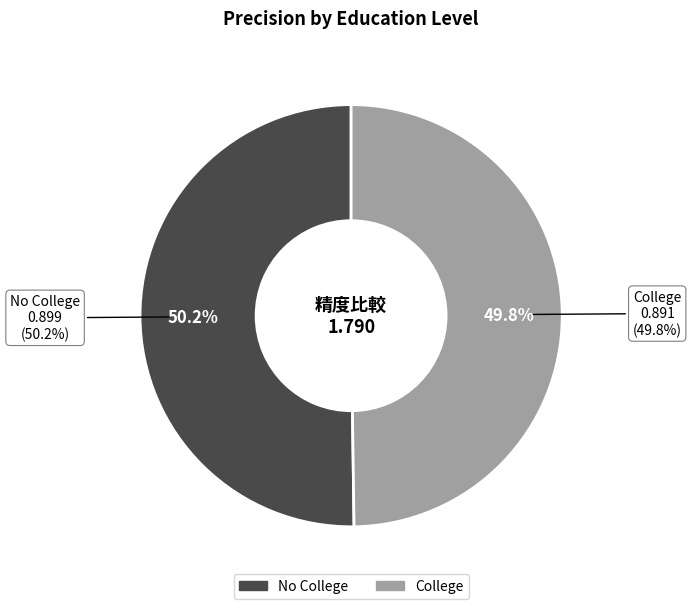

Count the number of slices in the pie.

2